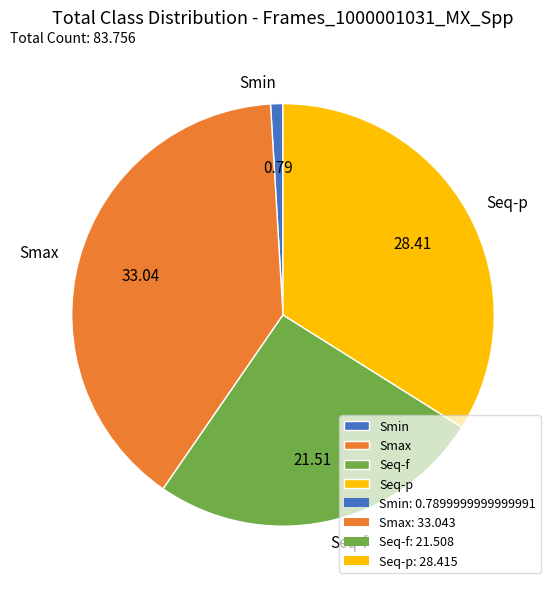

Rank the categories by value from lowest to highest.

Smin, Seq-f, Seq-p, Smax